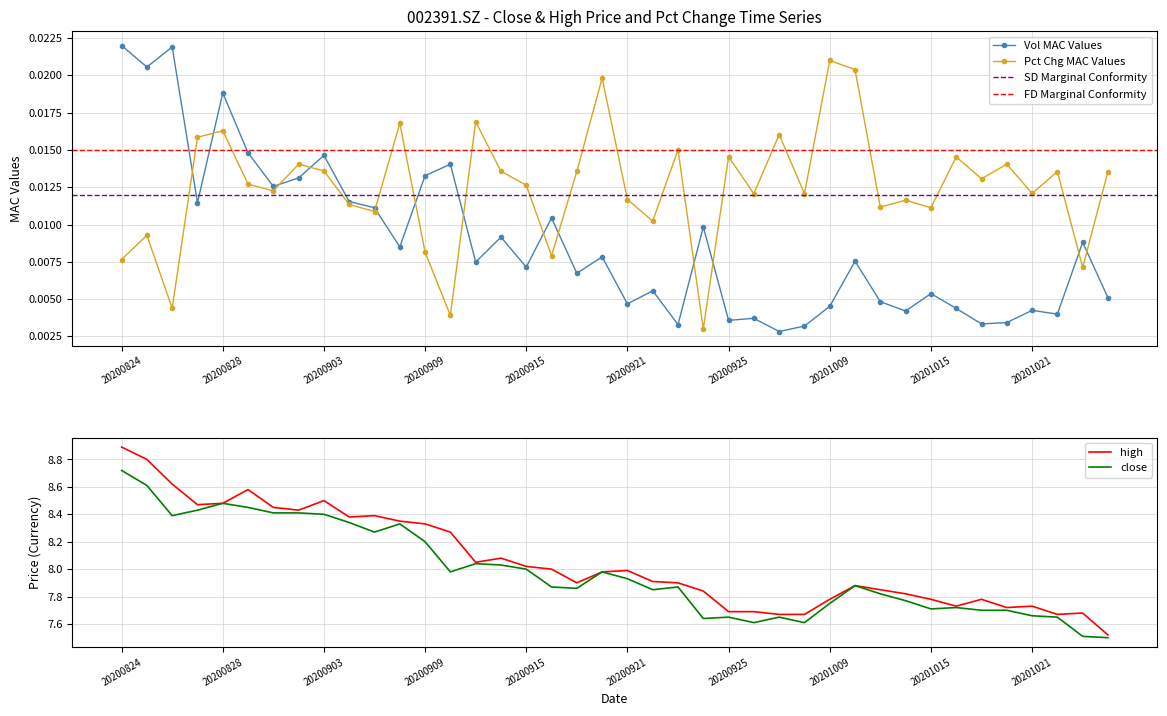

After their last crossing, which series has the higher values: vol or pct_chg?

pct_chg